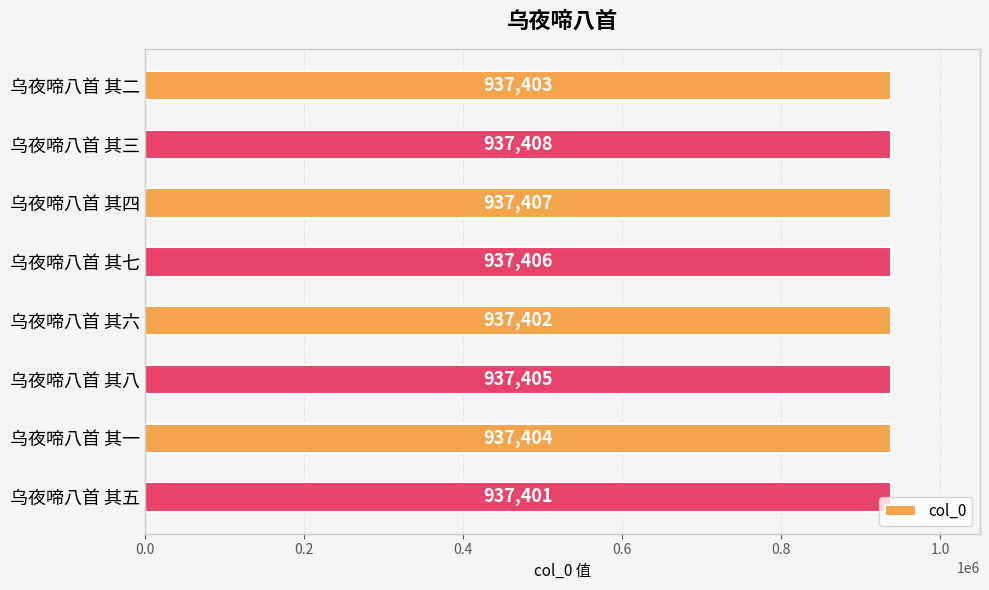

What is the maximum value shown in the chart?

937408